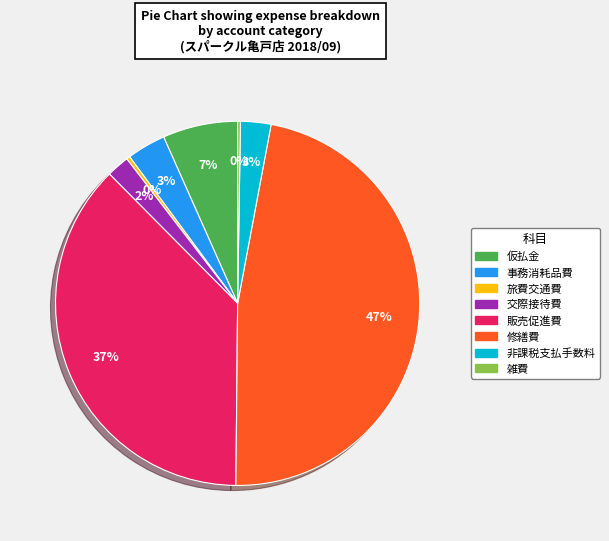

Is it true that 仮払金 is 7% of the pie?

True